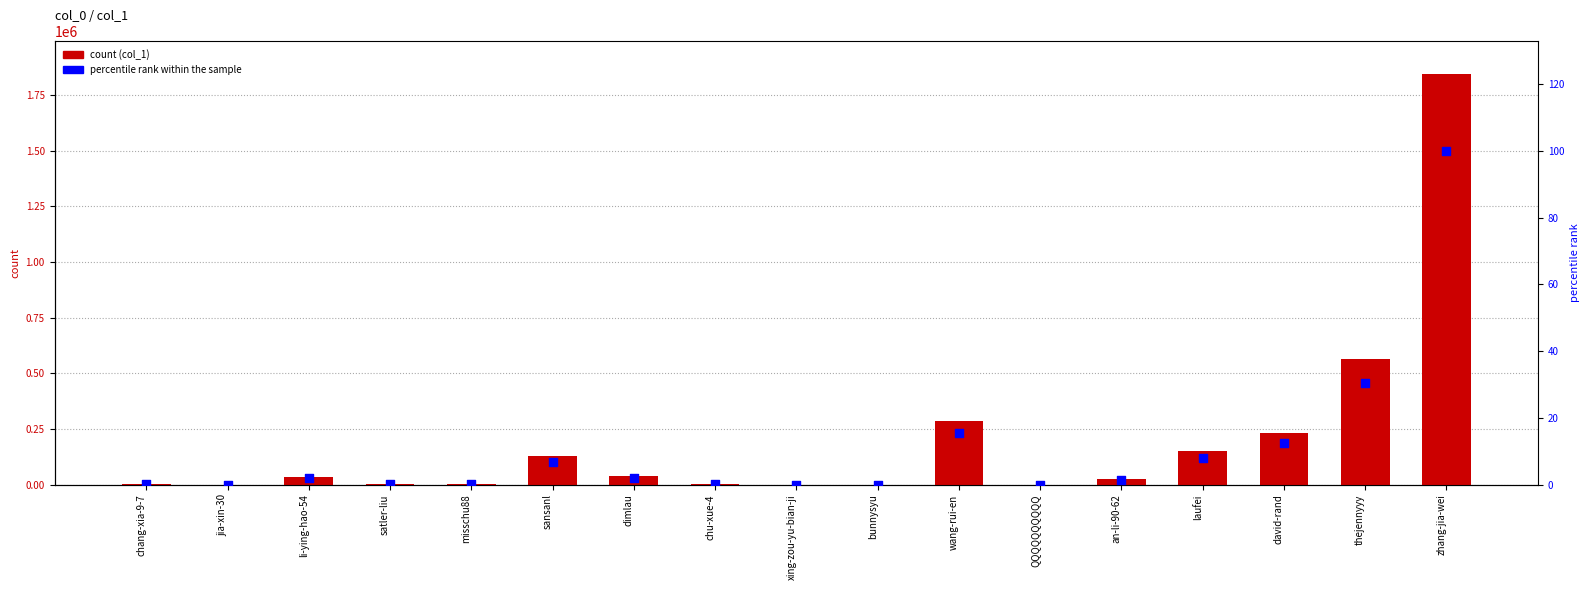

What are all the series names shown in the legend?

col_1, percentile rank within the sample